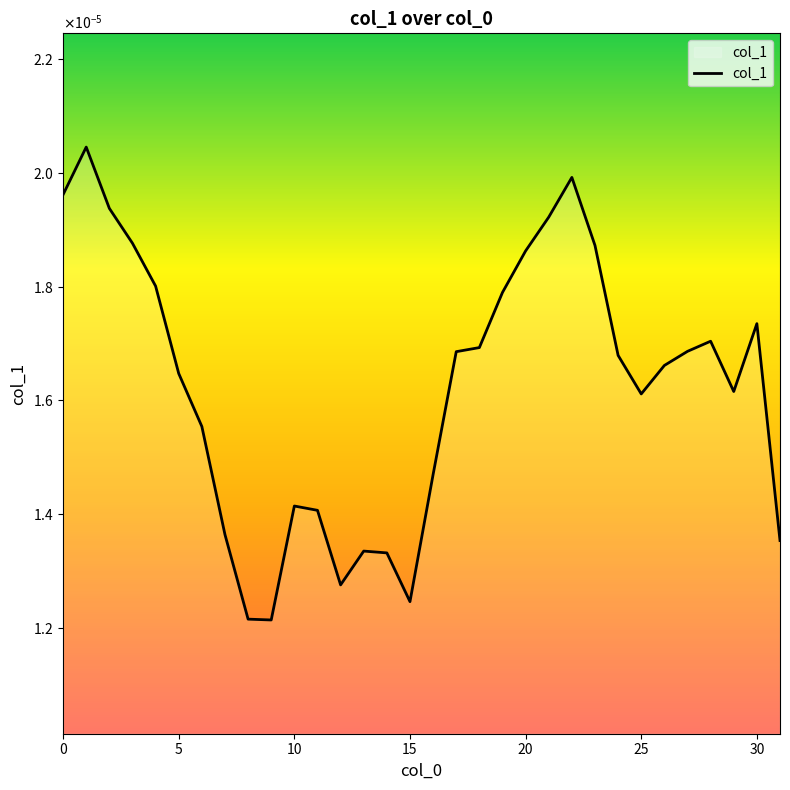

How many interior local peaks (higher than both neighbors) does the data have?

6